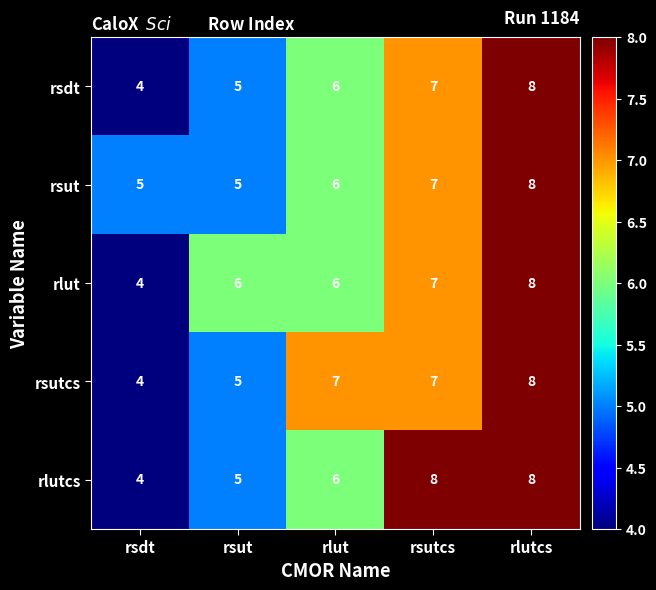

Is it true that rsutcs equals 11 at rlutcs?

False